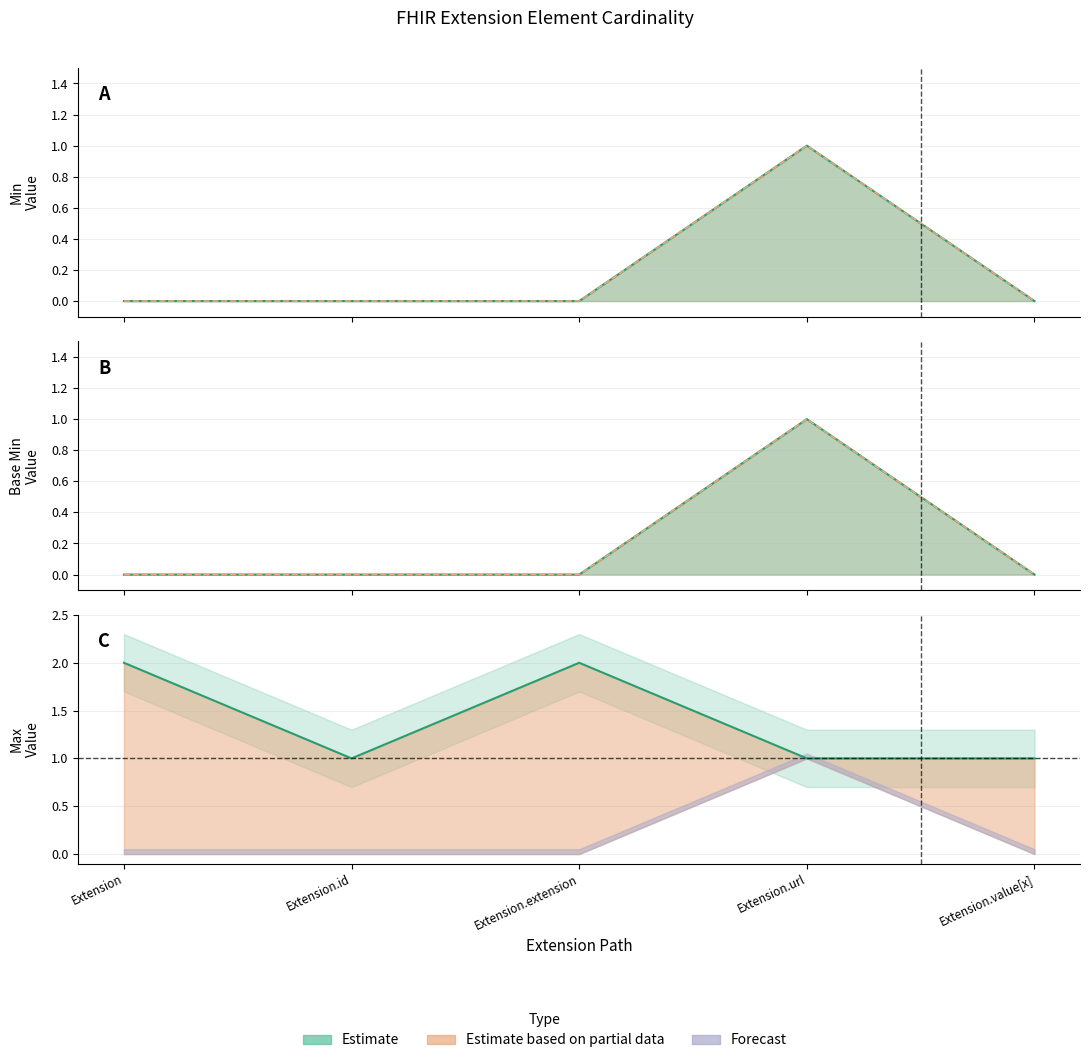

Which has a higher value, Extension.url or Extension?

Extension.url